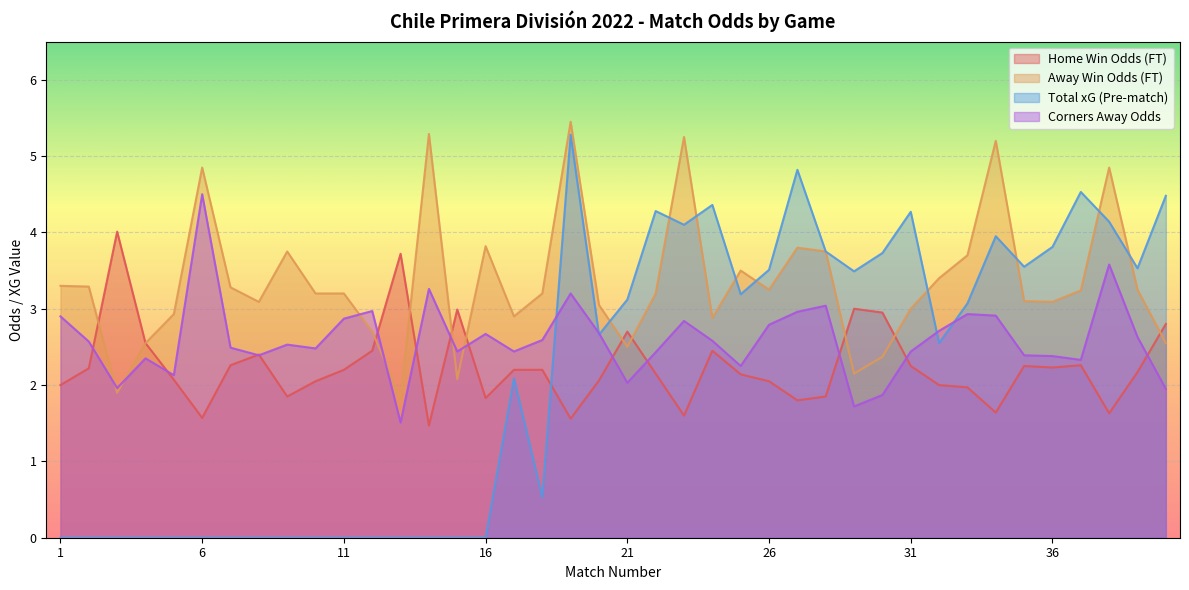

In XG_Total_Pre, how many points are lower than both neighbors (excluding endpoints)?

8